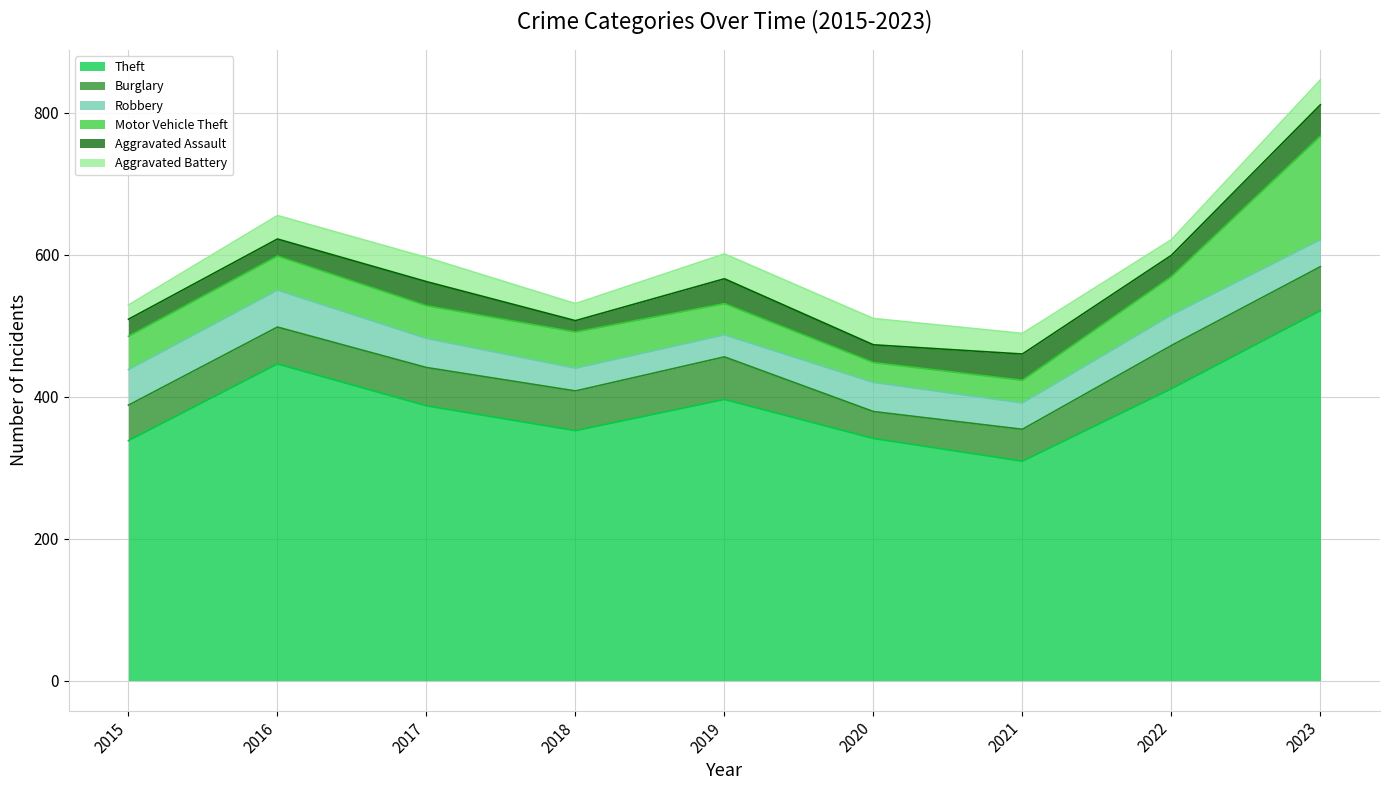

Reading right to left, what are all the values shown in this chart?

Theft: 521	411	309	341	396	352	387	446	338
Burglary: 62	61	45	38	60	56	54	52	50
Robbery: 38	43	37	41	31	32	41	52	50
Motor Vehicle Theft: 146	54	32	28	44	51	46	48	47
Aggravated Assault: 44	30	37	25	35	16	34	24	24
Aggravated Battery: 35	22	29	37	35	24	34	33	20